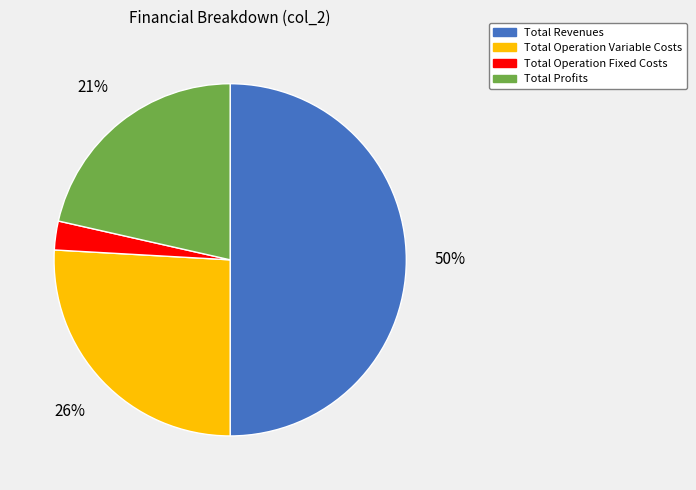

To the nearest percent, what percentage of the pie is Total Operation Fixed Costs?

3%